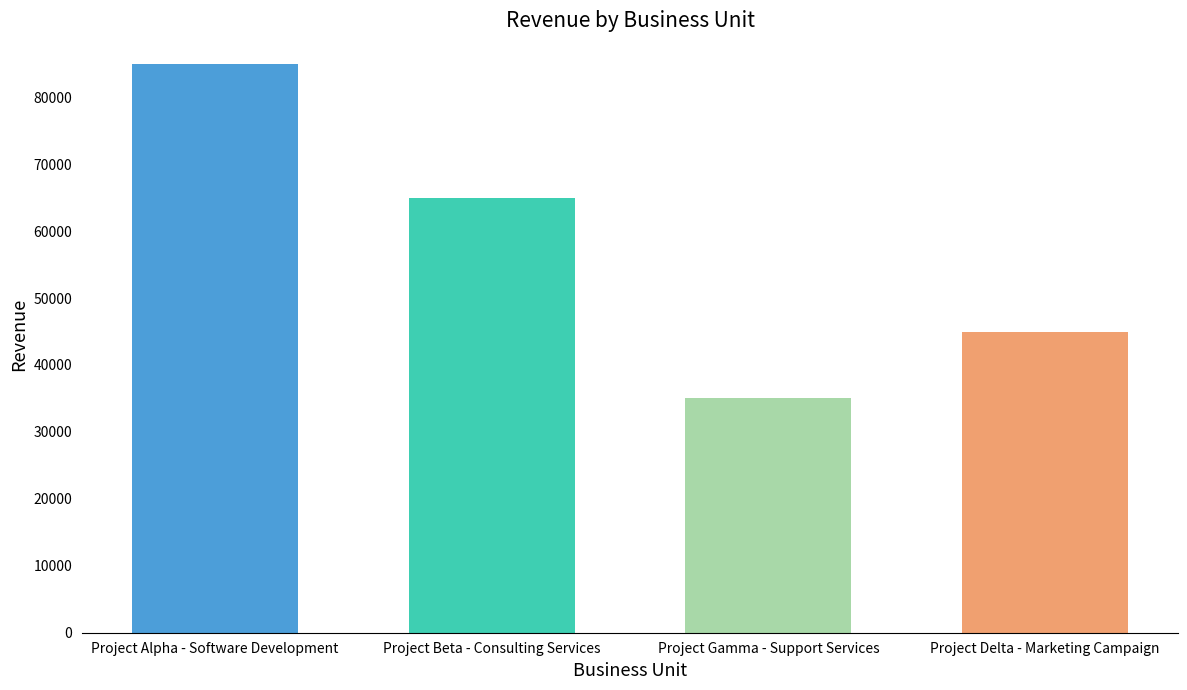

Which label corresponds to the largest value in the chart?

Project Alpha - Software Development